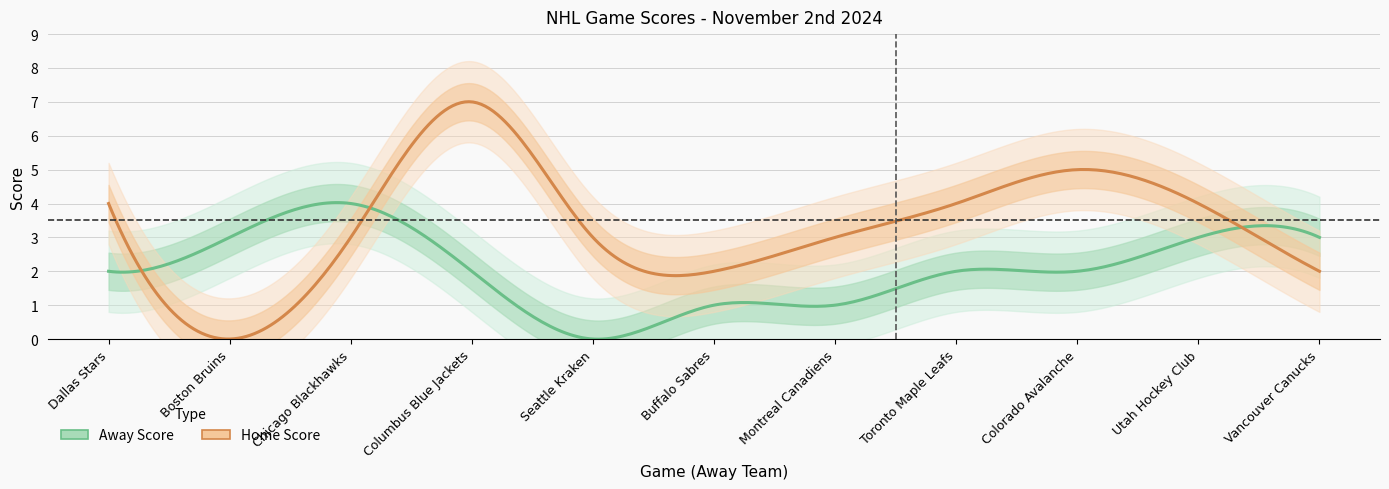

Which category has the lowest value in the Away Score series?

Seattle Kraken